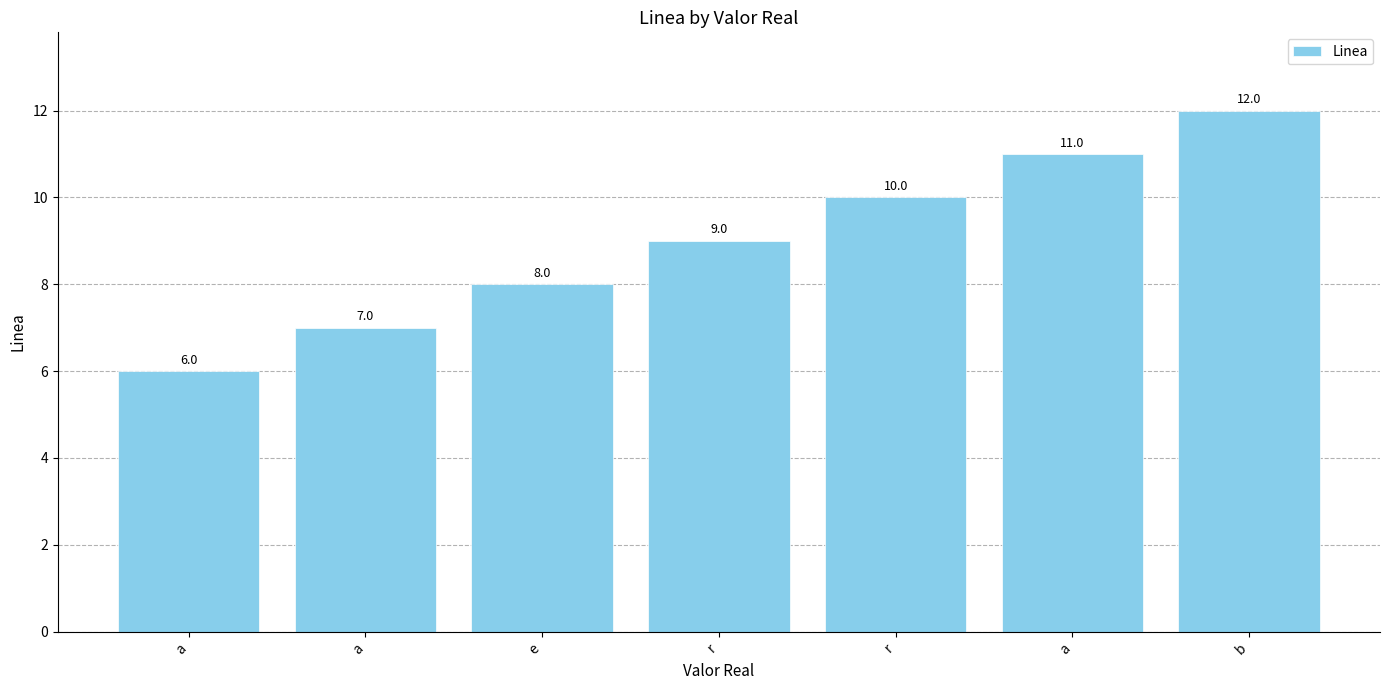

Approximately how many times larger is the value at e compared to a?

0.7